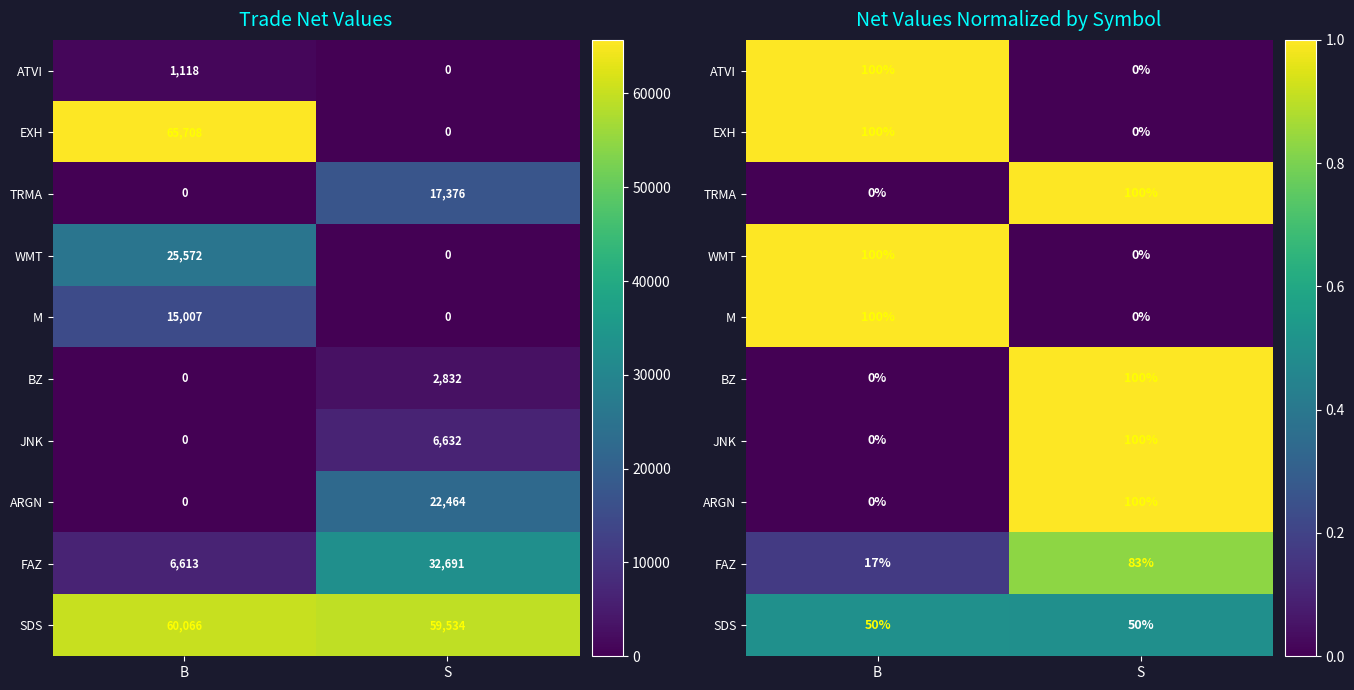

Which label corresponds to the smallest value in the chart?

S